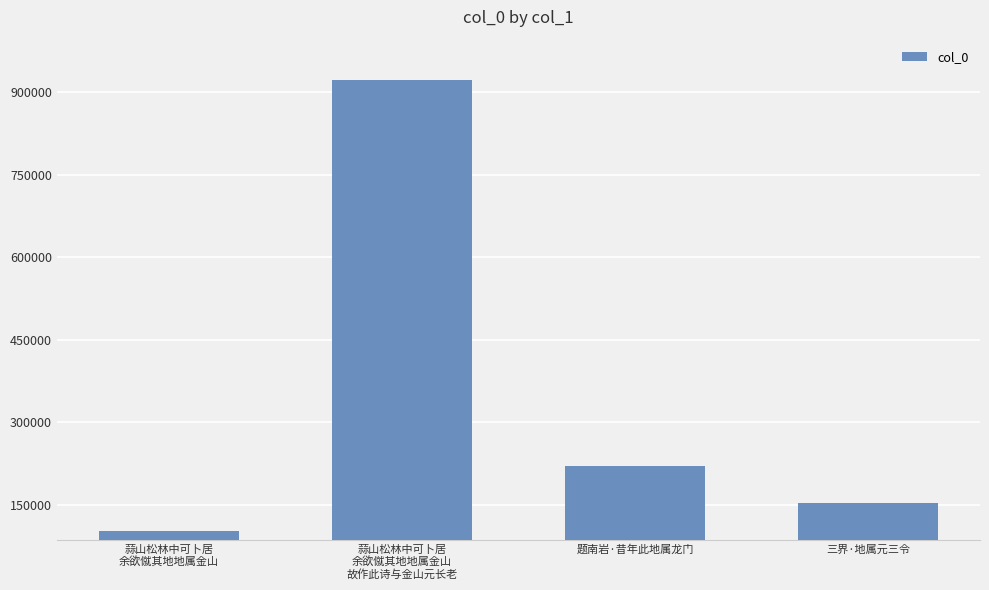

What is the ratio of the value at 蒜山松林中可卜居
余欲僦其地地属金山 to the value at 题南岩·昔年此地属龙门?

0.5